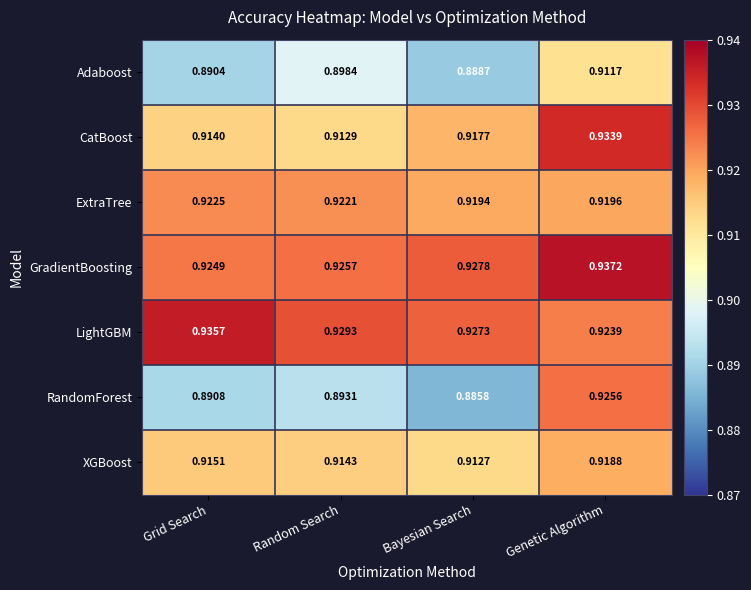

Which series has the largest total across all categories?

LightGBM